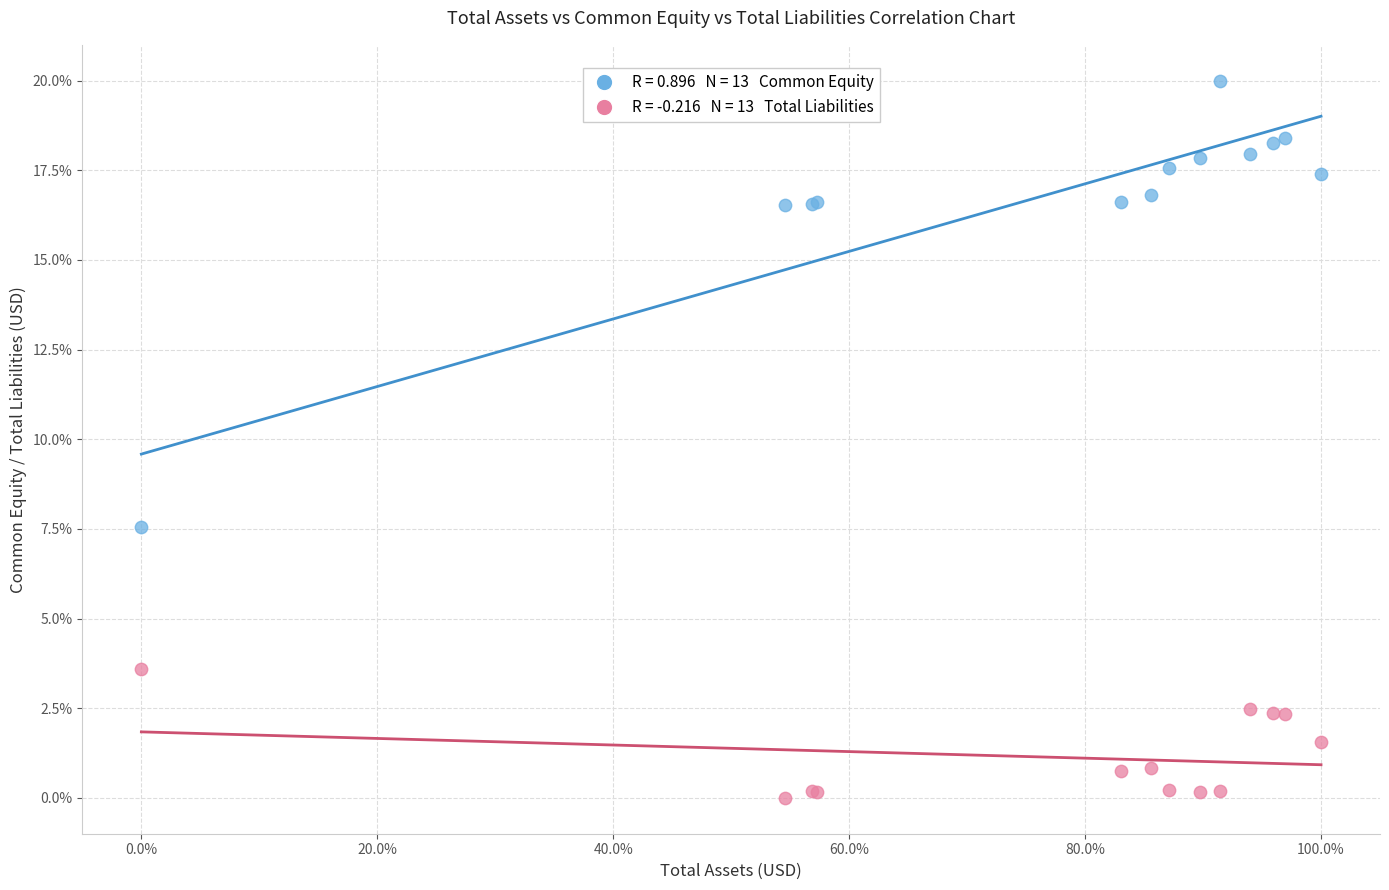

Across all series, what Y value is closest to 10?

7.6